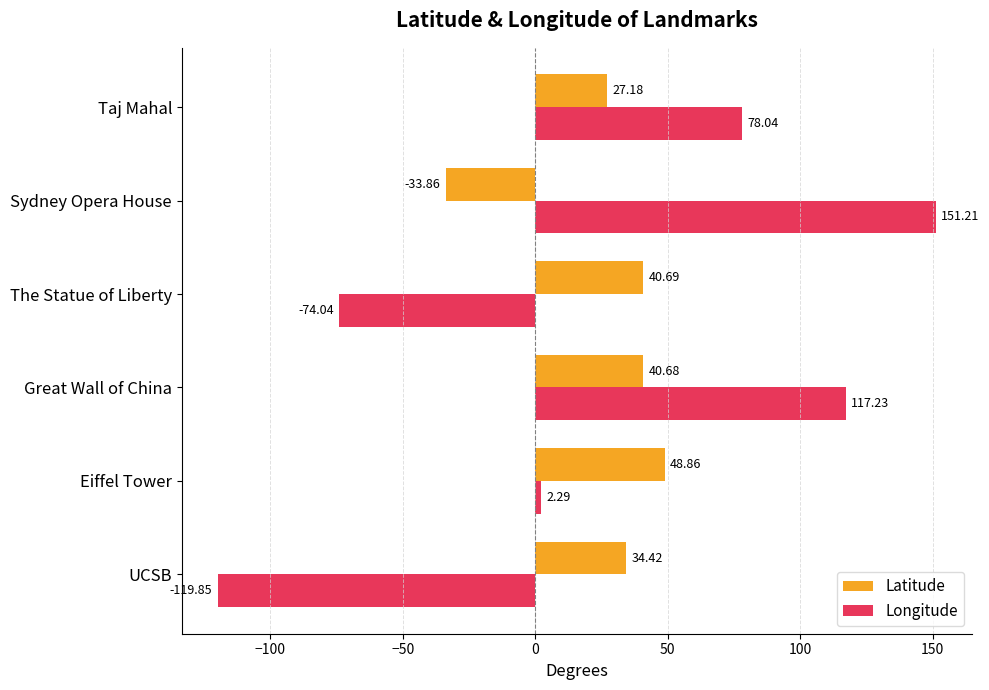

At which category does the chart reach its peak across all series?

Sydney Opera House